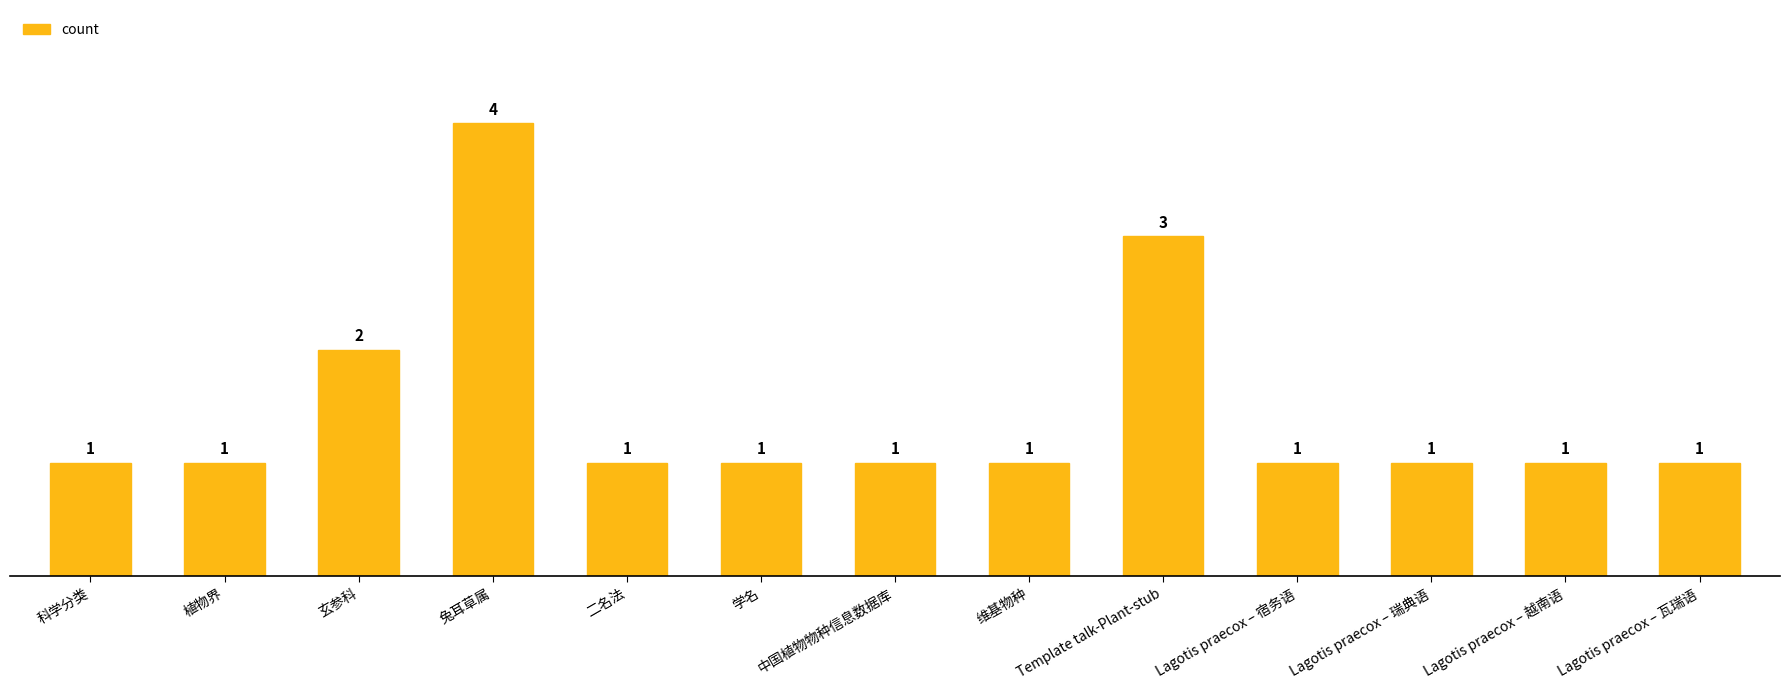

Read the value at 科学分类.

1